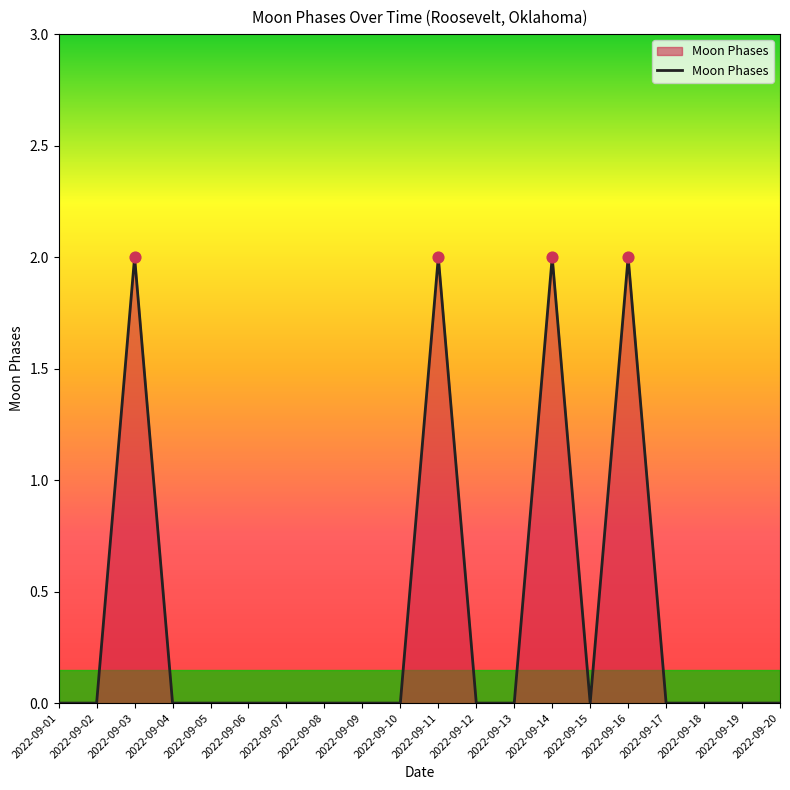

What is the change in value from 2022-09-01 to 2022-09-03?

+2